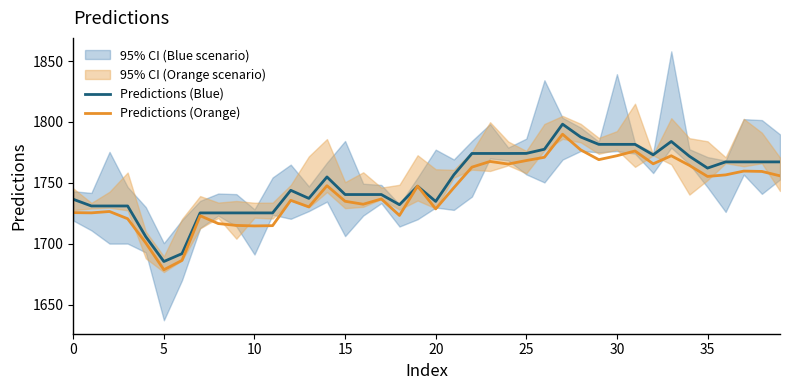

Where does the Predictions (Blue) series first go above 1754?

14